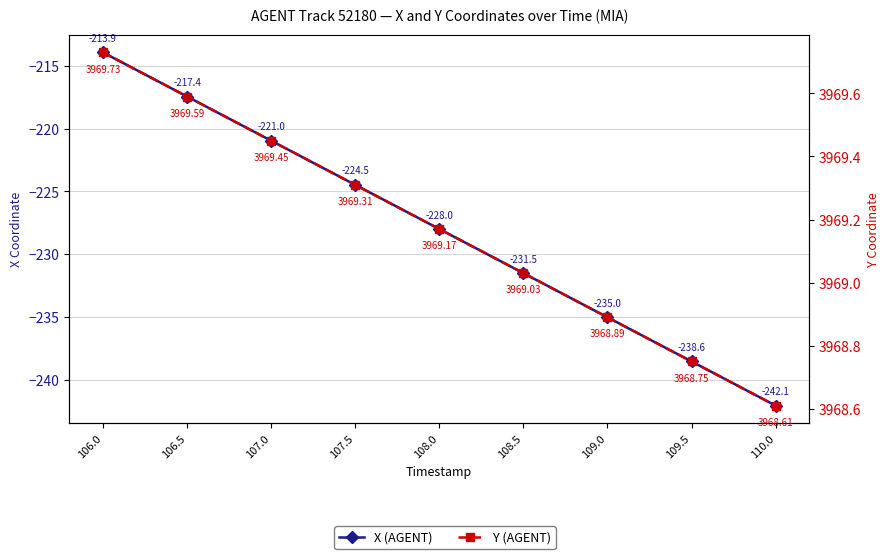

True or false: X (AGENT) has more than 0 interior local peaks.

False